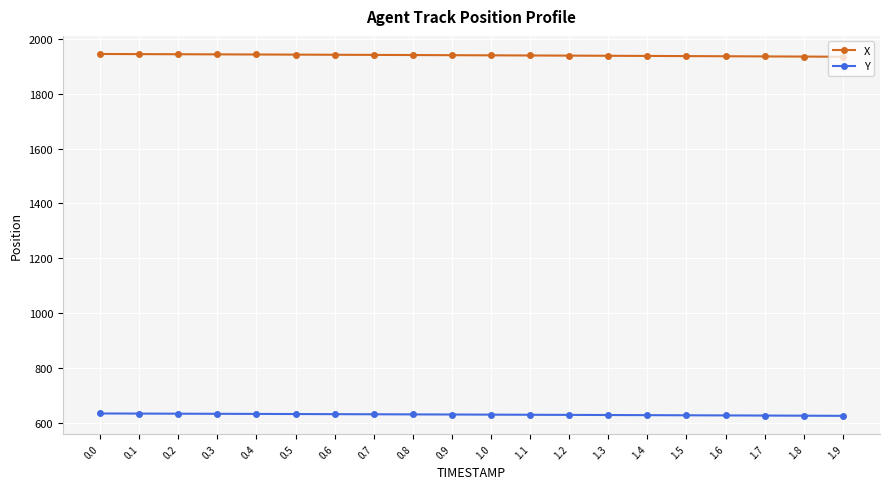

True or false: Y has a value of 627.0 at 1.7.

True